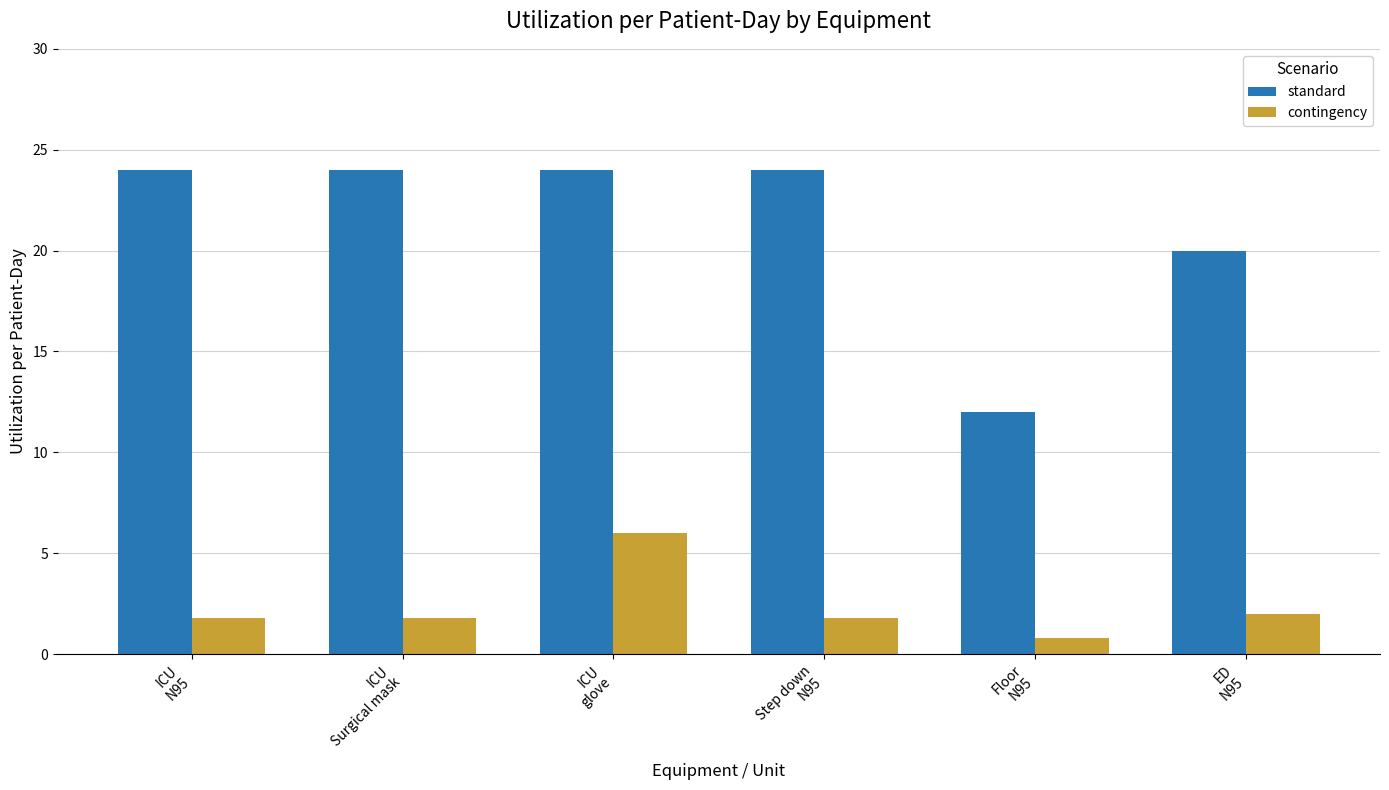

What is the difference between the contingency values at ICU
glove and ED
N95?

4.0